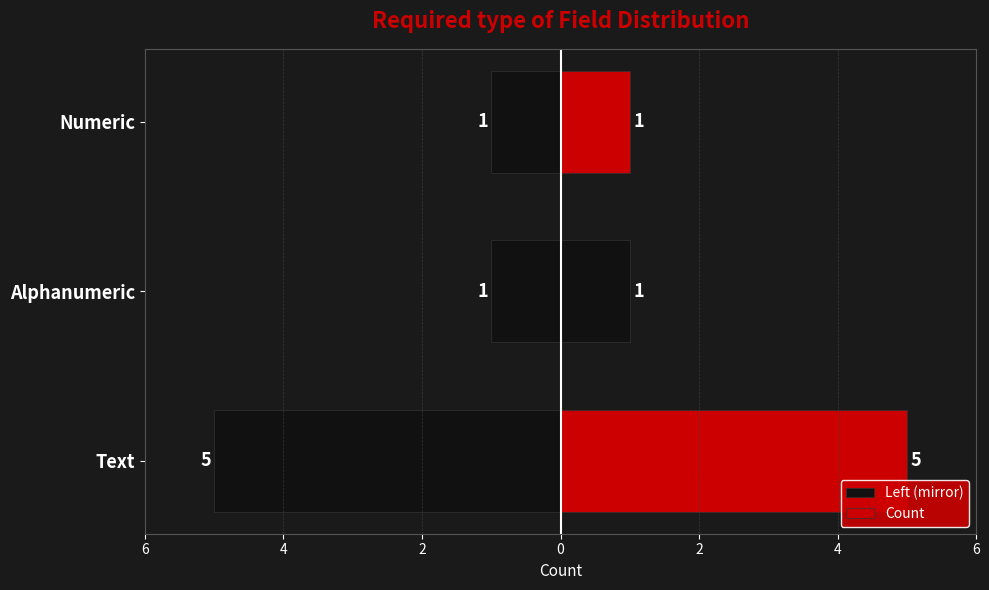

Is the value of Left (mirror) at Numeric greater than the value of Count at Alphanumeric?

No